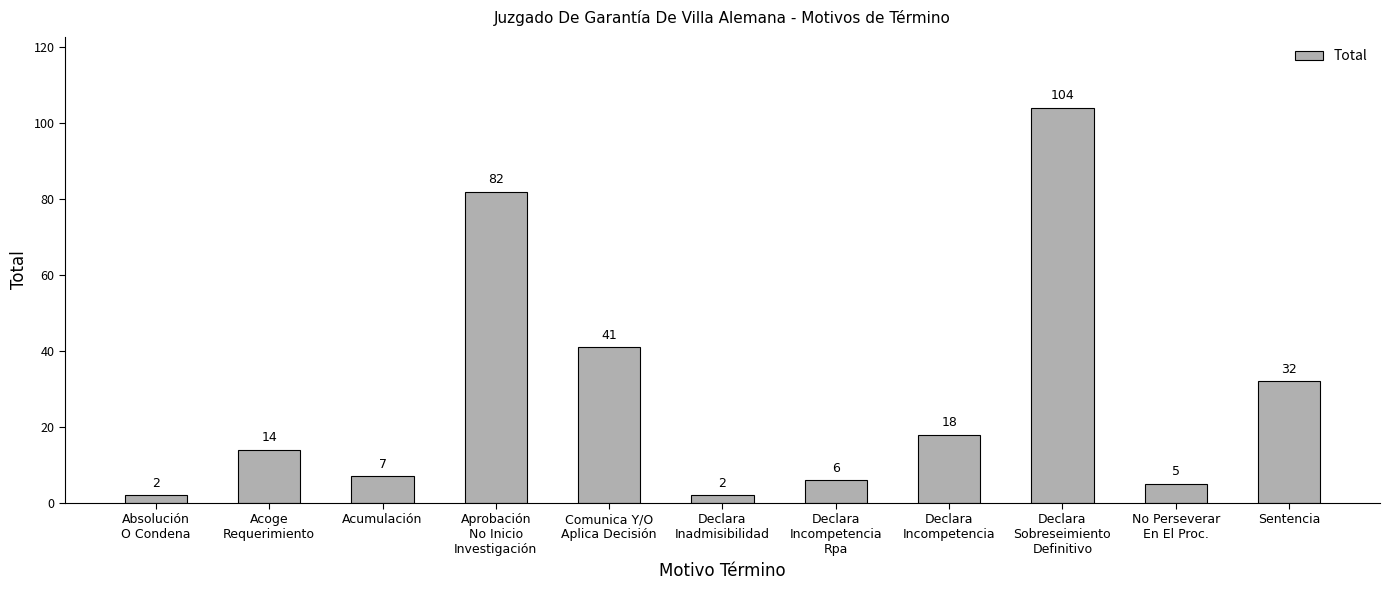

What is the change in value from Declara
Sobreseimiento
Definitivo to Sentencia?

-72